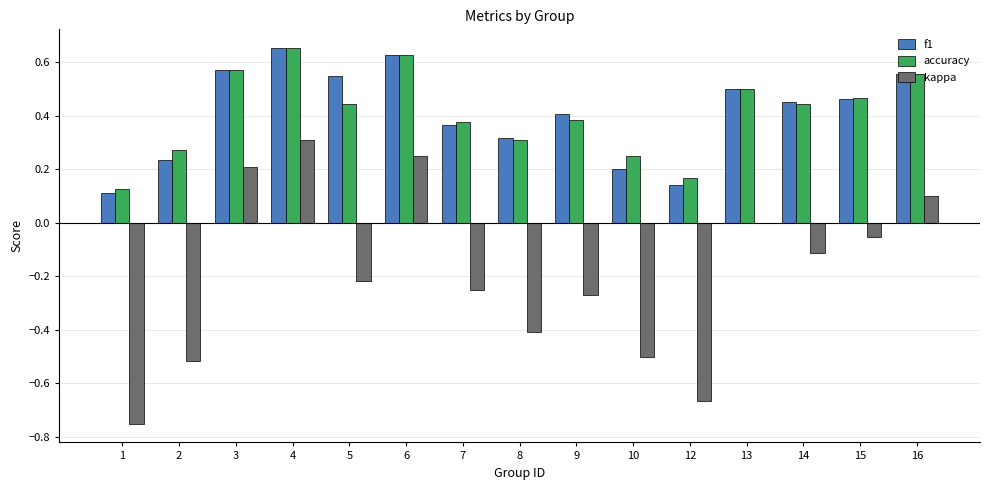

At which category is the sum across all series the highest?

4